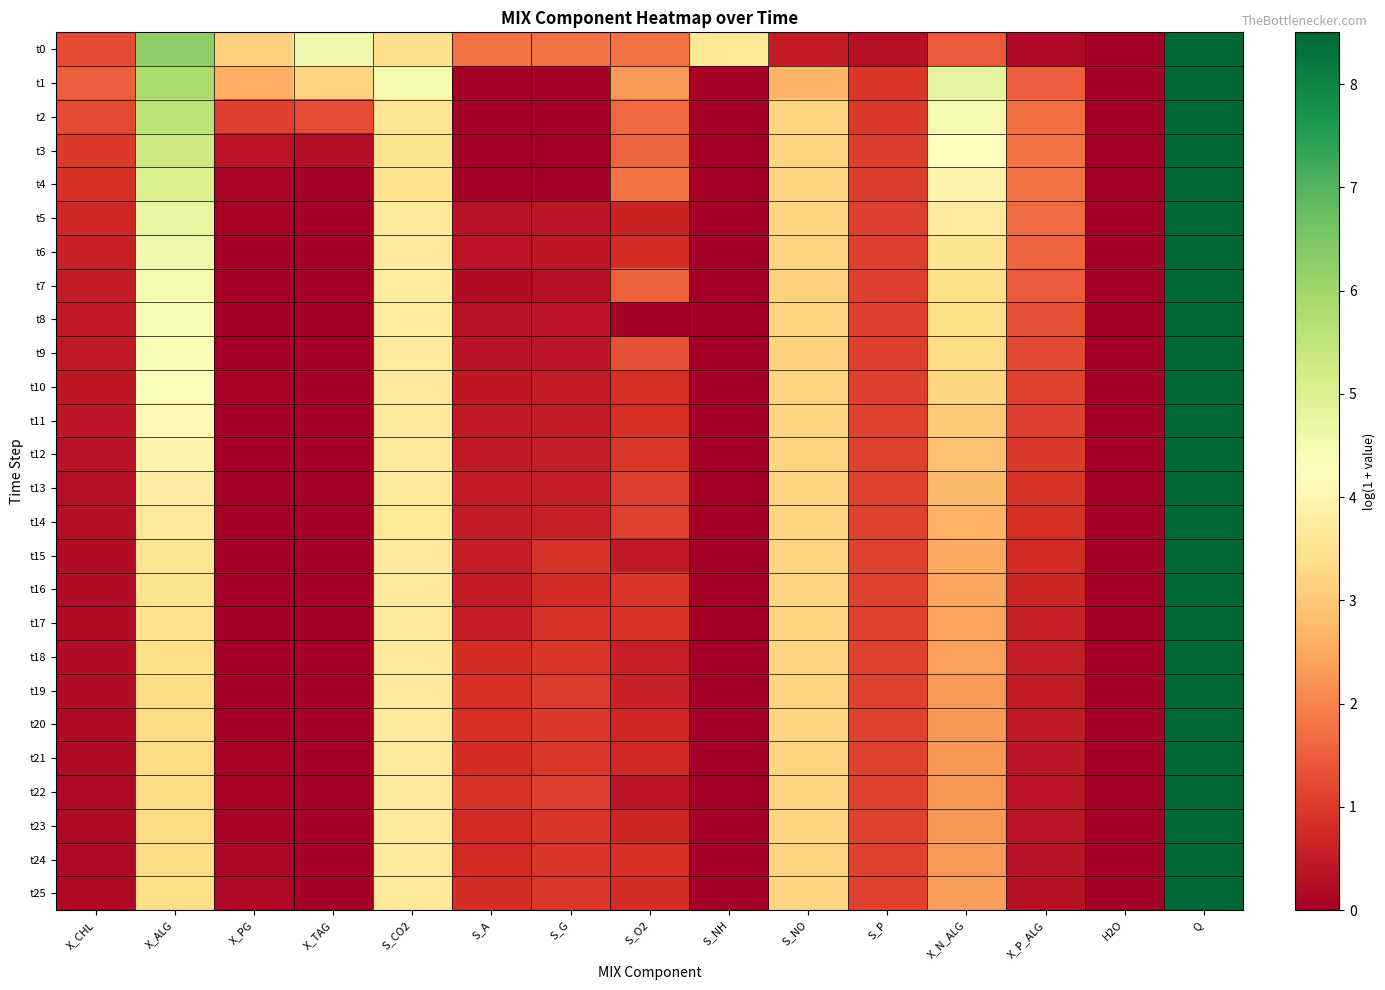

Reading left to right, list all the values displayed in this chart.

t0: X_CHL=1.3	X_ALG=6.2	X_PG=3.2	X_TAG=4.6	S_CO2=3.4	S_A=1.8	S_G=1.8	S_O2=1.8	S_NH=3.6	S_NO=0.5	S_P=0.3	X_N_ALG=1.4	X_P_ALG=0.2	H2O=0.0	Q=8.5
t1: X_CHL=1.5	X_ALG=5.9	X_PG=2.6	X_TAG=3.2	S_CO2=4.5	S_A=0.0	S_G=0.0	S_O2=2.3	S_NH=0.0	S_NO=2.7	S_P=1.0	X_N_ALG=4.8	X_P_ALG=1.5	H2O=0.0	Q=8.5
t2: X_CHL=1.2	X_ALG=5.6	X_PG=1.1	X_TAG=1.3	S_CO2=3.5	S_A=0.0	S_G=0.0	S_O2=1.6	S_NH=0.1	S_NO=3.2	S_P=1.0	X_N_ALG=4.5	X_P_ALG=1.7	H2O=0.0	Q=8.5
t3: X_CHL=1.0	X_ALG=5.3	X_PG=0.4	X_TAG=0.3	S_CO2=3.5	S_A=0.0	S_G=0.0	S_O2=1.6	S_NH=0.1	S_NO=3.2	S_P=1.0	X_N_ALG=4.2	X_P_ALG=1.8	H2O=0.0	Q=8.5
t4: X_CHL=0.8	X_ALG=5.0	X_PG=0.1	X_TAG=0.0	S_CO2=3.5	S_A=0.0	S_G=0.0	S_O2=1.8	S_NH=0.1	S_NO=3.2	S_P=1.1	X_N_ALG=3.9	X_P_ALG=1.8	H2O=0.0	Q=8.5
t5: X_CHL=0.7	X_ALG=4.8	X_PG=0.1	X_TAG=0.0	S_CO2=3.7	S_A=0.3	S_G=0.4	S_O2=0.7	S_NH=0.0	S_NO=3.2	S_P=1.1	X_N_ALG=3.7	X_P_ALG=1.7	H2O=0.0	Q=8.5
t6: X_CHL=0.6	X_ALG=4.6	X_PG=0.0	X_TAG=0.0	S_CO2=3.7	S_A=0.4	S_G=0.4	S_O2=0.8	S_NH=0.0	S_NO=3.2	S_P=1.1	X_N_ALG=3.5	X_P_ALG=1.6	H2O=0.0	Q=8.5
t7: X_CHL=0.5	X_ALG=4.5	X_PG=0.0	X_TAG=0.0	S_CO2=3.7	S_A=0.2	S_G=0.3	S_O2=1.5	S_NH=0.0	S_NO=3.2	S_P=1.1	X_N_ALG=3.4	X_P_ALG=1.4	H2O=0.0	Q=8.5
t8: X_CHL=0.5	X_ALG=4.4	X_PG=0.0	X_TAG=0.0	S_CO2=3.7	S_A=0.4	S_G=0.4	S_O2=0.0	S_NH=0.1	S_NO=3.2	S_P=1.1	X_N_ALG=3.4	X_P_ALG=1.3	H2O=0.0	Q=8.5
t9: X_CHL=0.5	X_ALG=4.4	X_PG=0.0	X_TAG=0.0	S_CO2=3.7	S_A=0.3	S_G=0.4	S_O2=1.3	S_NH=0.0	S_NO=3.2	S_P=1.1	X_N_ALG=3.3	X_P_ALG=1.2	H2O=0.0	Q=8.5
t10: X_CHL=0.5	X_ALG=4.3	X_PG=0.1	X_TAG=0.0	S_CO2=3.7	S_A=0.4	S_G=0.5	S_O2=0.9	S_NH=0.0	S_NO=3.2	S_P=1.1	X_N_ALG=3.2	X_P_ALG=1.1	H2O=0.0	Q=8.5
t11: X_CHL=0.4	X_ALG=4.1	X_PG=0.1	X_TAG=0.0	S_CO2=3.6	S_A=0.5	S_G=0.5	S_O2=0.9	S_NH=0.0	S_NO=3.2	S_P=1.1	X_N_ALG=3.0	X_P_ALG=1.1	H2O=0.0	Q=8.5
t12: X_CHL=0.4	X_ALG=3.9	X_PG=0.0	X_TAG=0.0	S_CO2=3.6	S_A=0.5	S_G=0.5	S_O2=1.0	S_NH=0.0	S_NO=3.2	S_P=1.1	X_N_ALG=2.9	X_P_ALG=1.0	H2O=0.0	Q=8.5
t13: X_CHL=0.3	X_ALG=3.8	X_PG=0.0	X_TAG=0.0	S_CO2=3.6	S_A=0.5	S_G=0.6	S_O2=1.1	S_NH=0.0	S_NO=3.2	S_P=1.1	X_N_ALG=2.8	X_P_ALG=0.9	H2O=0.0	Q=8.5
t14: X_CHL=0.3	X_ALG=3.7	X_PG=0.0	X_TAG=0.0	S_CO2=3.6	S_A=0.5	S_G=0.6	S_O2=1.1	S_NH=0.0	S_NO=3.2	S_P=1.1	X_N_ALG=2.6	X_P_ALG=0.8	H2O=0.0	Q=8.5
t15: X_CHL=0.2	X_ALG=3.5	X_PG=0.0	X_TAG=0.0	S_CO2=3.6	S_A=0.5	S_G=0.9	S_O2=0.5	S_NH=0.1	S_NO=3.2	S_P=1.1	X_N_ALG=2.5	X_P_ALG=0.8	H2O=0.0	Q=8.5
t16: X_CHL=0.2	X_ALG=3.5	X_PG=0.0	X_TAG=0.0	S_CO2=3.7	S_A=0.5	S_G=0.8	S_O2=1.0	S_NH=0.0	S_NO=3.2	S_P=1.1	X_N_ALG=2.5	X_P_ALG=0.7	H2O=0.0	Q=8.5
t17: X_CHL=0.2	X_ALG=3.5	X_PG=0.0	X_TAG=0.0	S_CO2=3.6	S_A=0.5	S_G=0.9	S_O2=0.9	S_NH=0.0	S_NO=3.2	S_P=1.1	X_N_ALG=2.4	X_P_ALG=0.6	H2O=0.0	Q=8.5
t18: X_CHL=0.2	X_ALG=3.4	X_PG=0.1	X_TAG=0.0	S_CO2=3.7	S_A=0.8	S_G=1.0	S_O2=0.6	S_NH=0.0	S_NO=3.2	S_P=1.1	X_N_ALG=2.4	X_P_ALG=0.6	H2O=0.0	Q=8.5
t19: X_CHL=0.2	X_ALG=3.3	X_PG=0.1	X_TAG=0.0	S_CO2=3.7	S_A=0.9	S_G=1.0	S_O2=0.6	S_NH=0.0	S_NO=3.2	S_P=1.1	X_N_ALG=2.3	X_P_ALG=0.5	H2O=0.0	Q=8.5
t20: X_CHL=0.2	X_ALG=3.3	X_PG=0.1	X_TAG=0.0	S_CO2=3.7	S_A=0.9	S_G=1.0	S_O2=0.7	S_NH=0.0	S_NO=3.2	S_P=1.1	X_N_ALG=2.3	X_P_ALG=0.5	H2O=0.0	Q=8.5
t21: X_CHL=0.2	X_ALG=3.3	X_PG=0.1	X_TAG=0.0	S_CO2=3.7	S_A=0.8	S_G=1.0	S_O2=0.8	S_NH=0.0	S_NO=3.2	S_P=1.1	X_N_ALG=2.3	X_P_ALG=0.4	H2O=0.0	Q=8.5
t22: X_CHL=0.2	X_ALG=3.3	X_PG=0.1	X_TAG=0.0	S_CO2=3.7	S_A=0.9	S_G=1.1	S_O2=0.4	S_NH=0.0	S_NO=3.2	S_P=1.1	X_N_ALG=2.3	X_P_ALG=0.4	H2O=0.0	Q=8.5
t23: X_CHL=0.2	X_ALG=3.3	X_PG=0.1	X_TAG=0.0	S_CO2=3.7	S_A=0.8	S_G=0.9	S_O2=0.7	S_NH=0.0	S_NO=3.2	S_P=1.1	X_N_ALG=2.3	X_P_ALG=0.4	H2O=0.0	Q=8.5
t24: X_CHL=0.2	X_ALG=3.3	X_PG=0.1	X_TAG=0.0	S_CO2=3.7	S_A=0.8	S_G=0.9	S_O2=0.9	S_NH=0.0	S_NO=3.2	S_P=1.1	X_N_ALG=2.3	X_P_ALG=0.3	H2O=0.0	Q=8.5
t25: X_CHL=0.2	X_ALG=3.4	X_PG=0.2	X_TAG=0.0	S_CO2=3.7	S_A=0.8	S_G=1.0	S_O2=0.8	S_NH=0.0	S_NO=3.2	S_P=1.1	X_N_ALG=2.3	X_P_ALG=0.3	H2O=0.0	Q=8.5